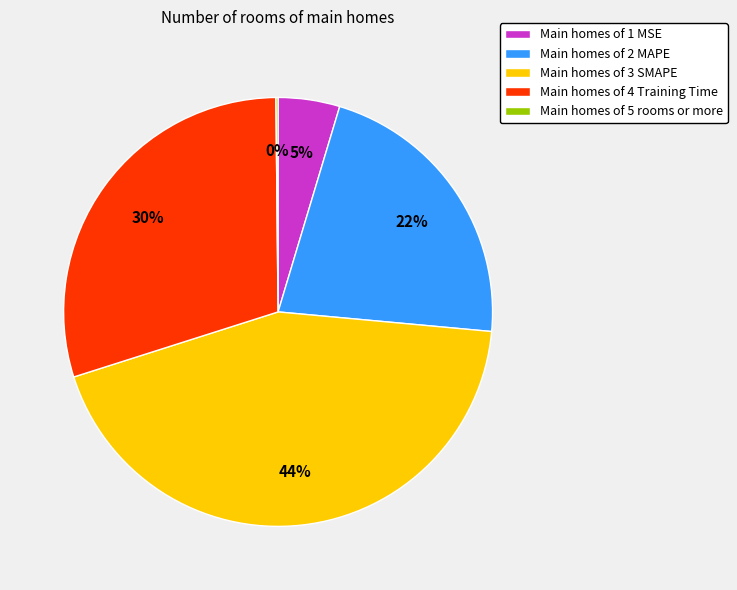

Does Main homes of 1 MSE account for over 50% of the chart?

No